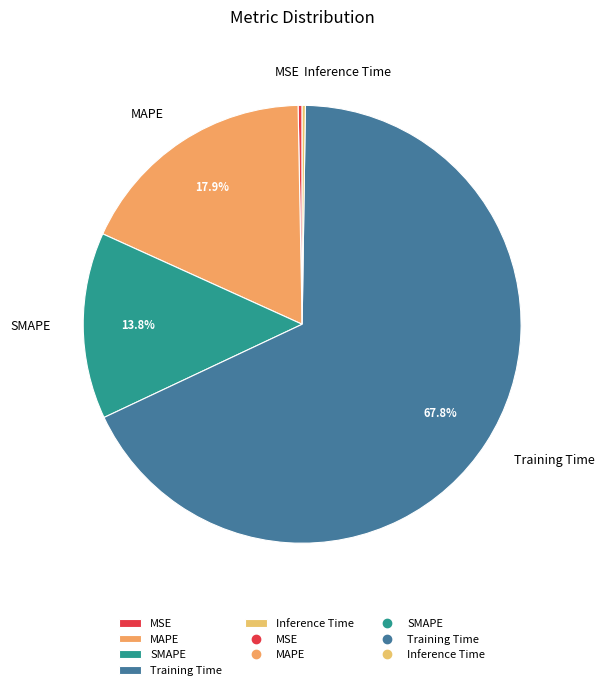

Which category has the biggest portion of the pie?

Training Time